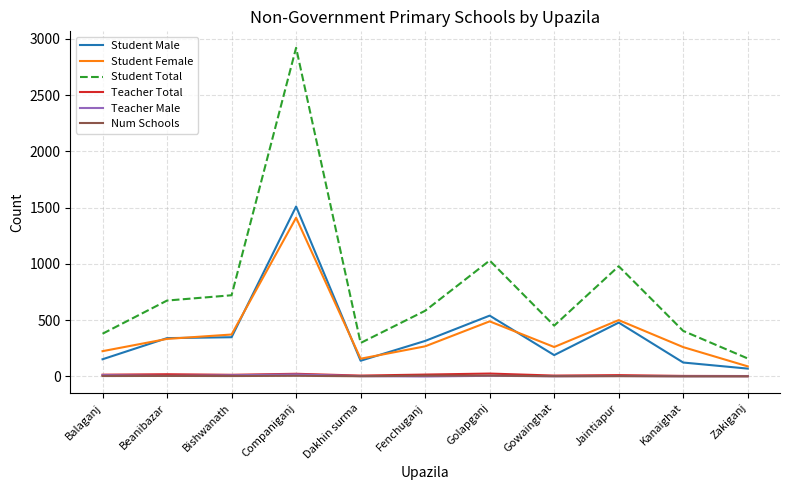

Which series has the widest spread of values?

Student Total